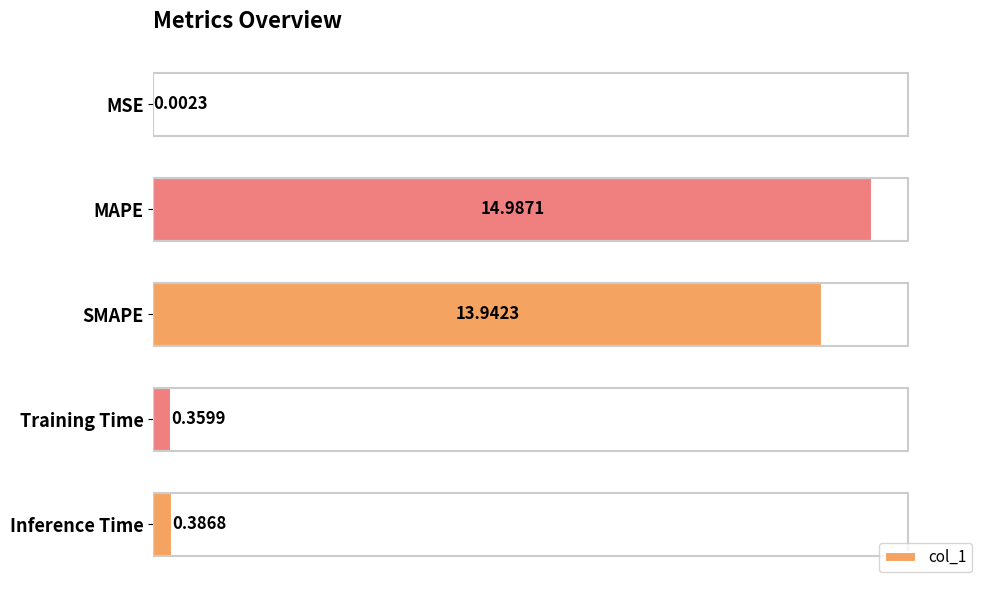

Where is the data nearest to the value 7?

Inference Time